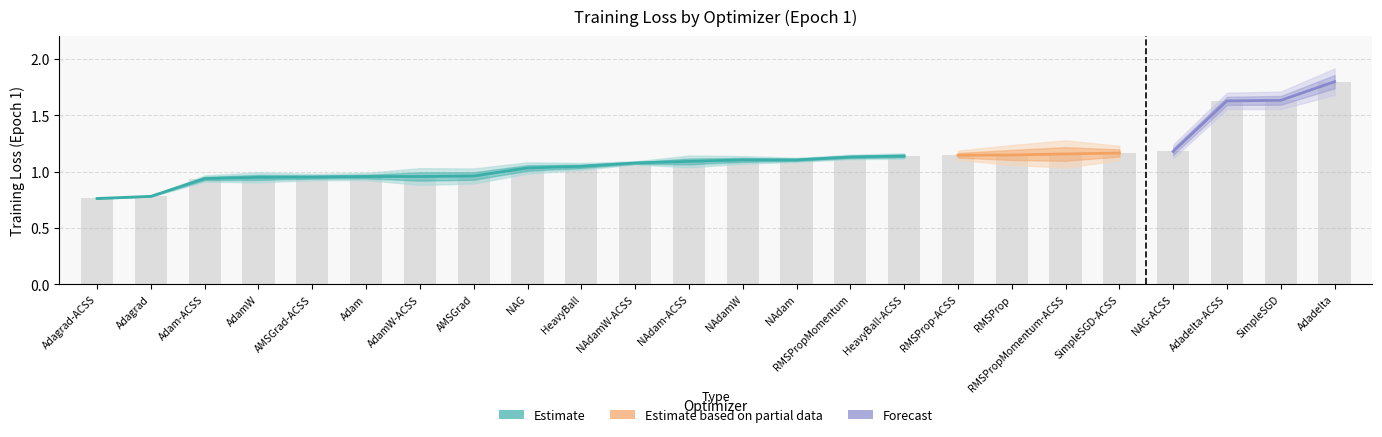

What is the value of the 18th bar from the left?

1.1